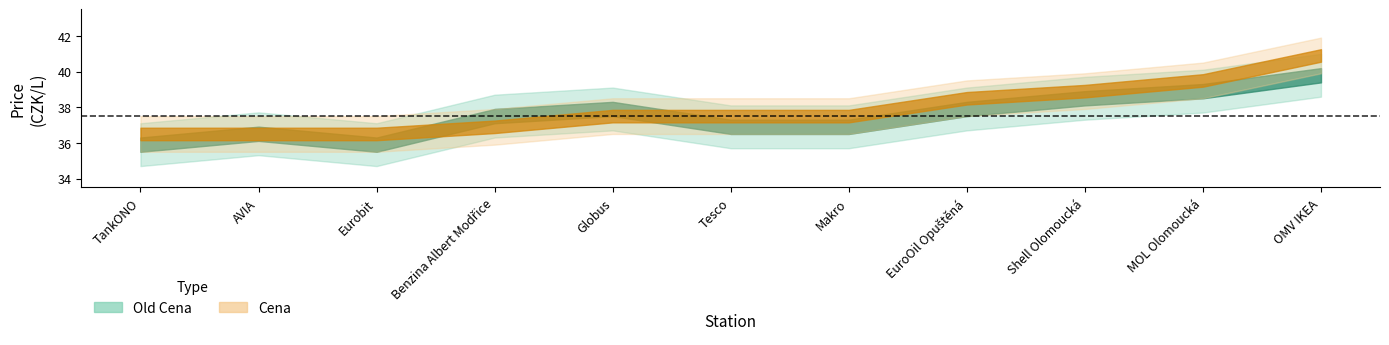

What is the label of the 5th point from the left?

Globus